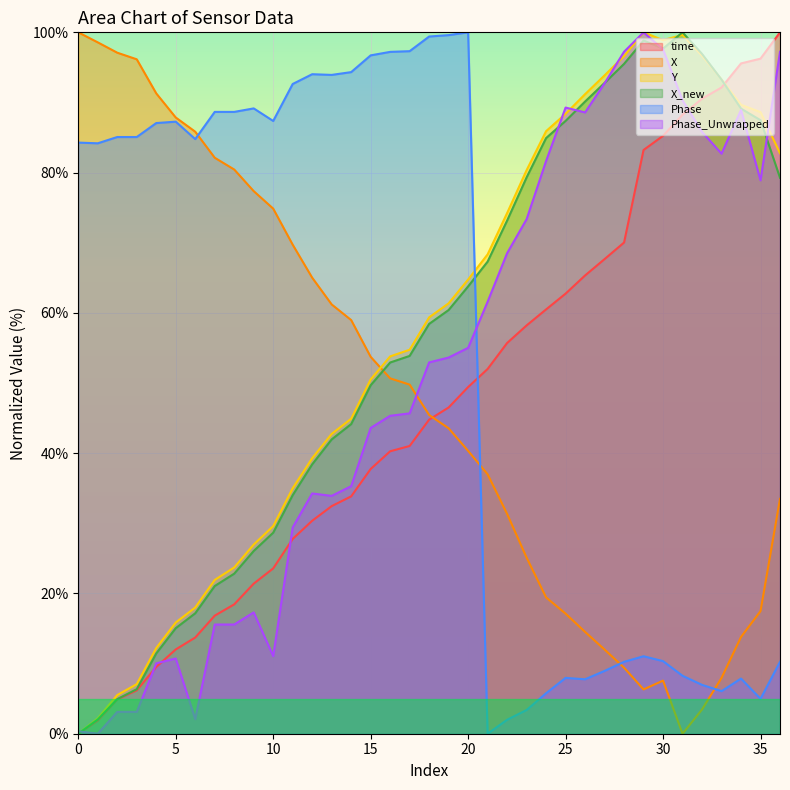

How many data points in time are above 44?

19